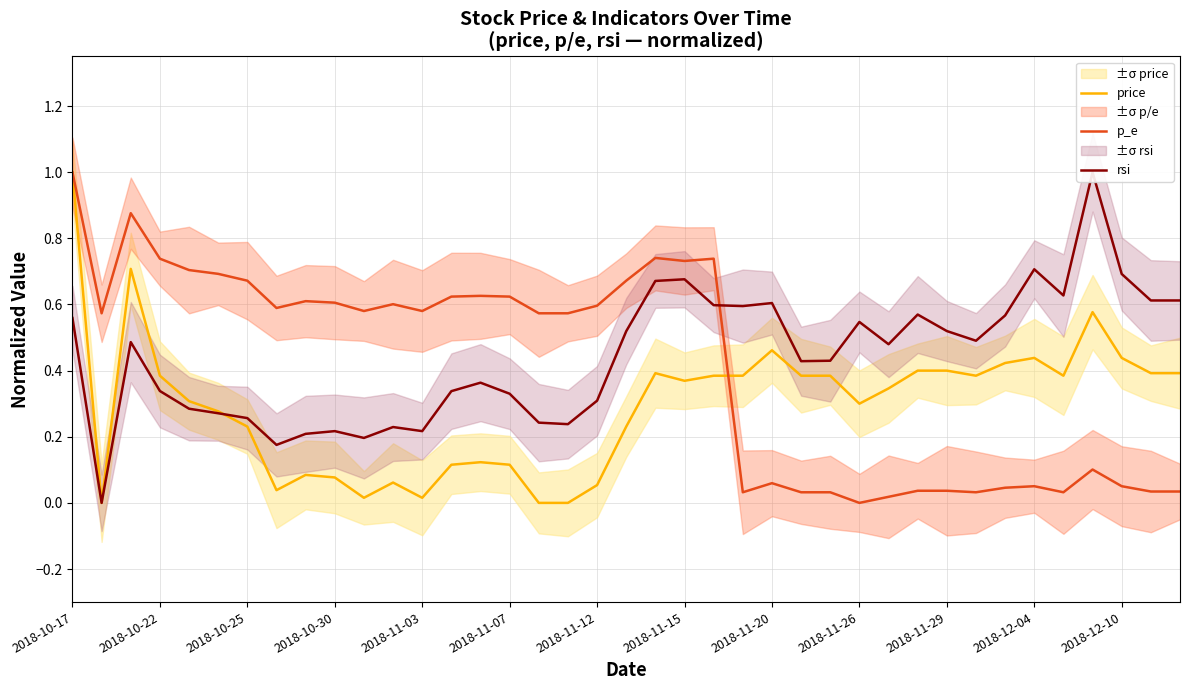

What is the greatest value displayed?

1.0